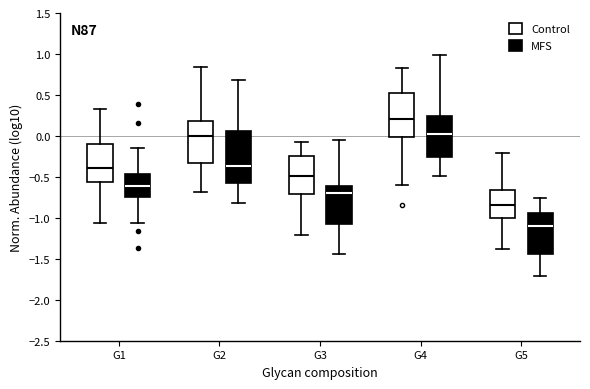

Reading left to right, transcribe this box plot: for each box, give where its median line is, the range the box spans, and where its two whiskers end, as read against the y-axis. The values are not printed on the chart, so give them approximately, as read against the axis.

G1 (Control): median -0.40, box -0.55 to -0.10, whiskers -1.05 to 0.35
G1 (MFS): median -0.60, box -0.75 to -0.45, whiskers -1.05 to -0.15
G2 (Control): median 0.00, box -0.35 to 0.20, whiskers -0.70 to 0.85
G2 (MFS): median -0.35, box -0.55 to 0.05, whiskers -0.80 to 0.70
G3 (Control): median -0.50, box -0.70 to -0.25, whiskers -1.20 to -0.10
G3 (MFS): median -0.70, box -1.10 to -0.60, whiskers -1.45 to -0.05
G4 (Control): median 0.20, box 0.00 to 0.55, whiskers -0.60 to 0.85
G4 (MFS): median 0.00, box -0.25 to 0.25, whiskers -0.50 to 1.00
G5 (Control): median -0.85, box -1.00 to -0.65, whiskers -1.40 to -0.20
G5 (MFS): median -1.10, box -1.45 to -0.95, whiskers -1.70 to -0.75